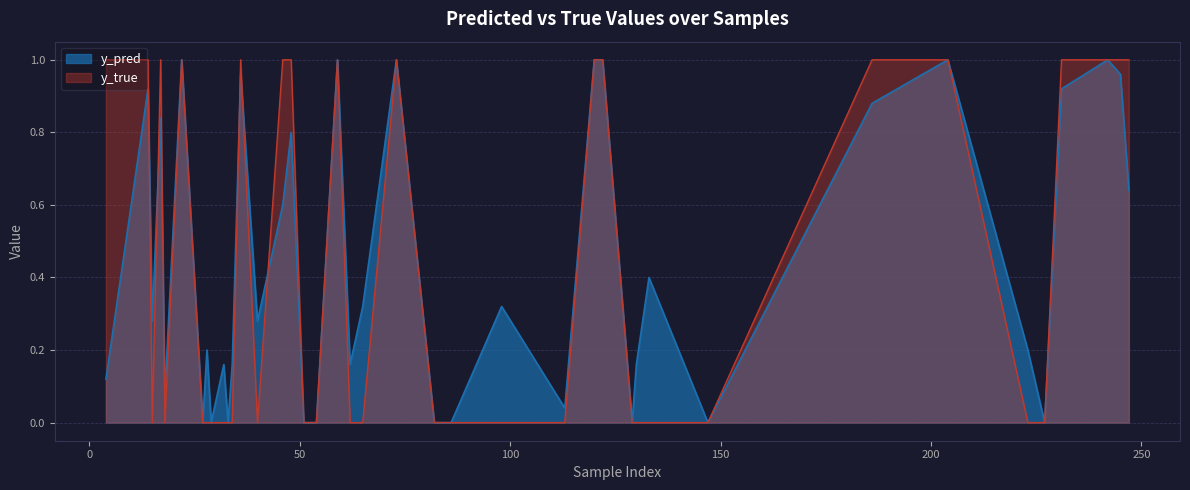

At 48, list the series in order from smallest to largest.

y_pred, y_true